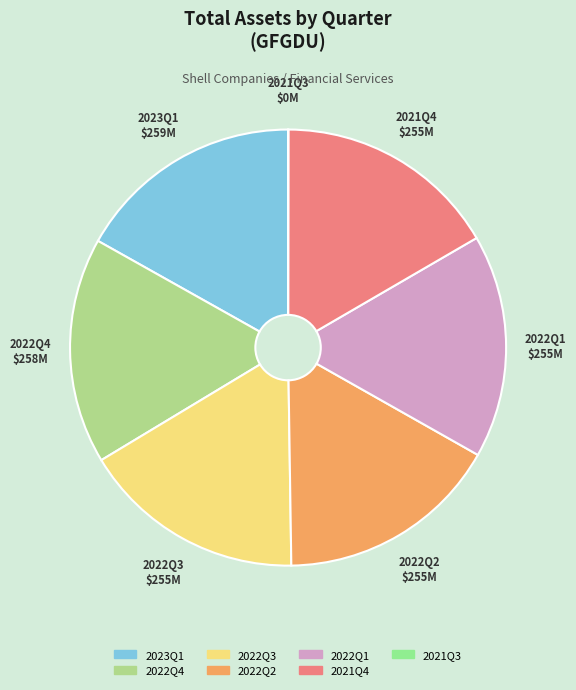

What is the ratio of the value at 2022Q1 to the value at 2023Q1?

1.0